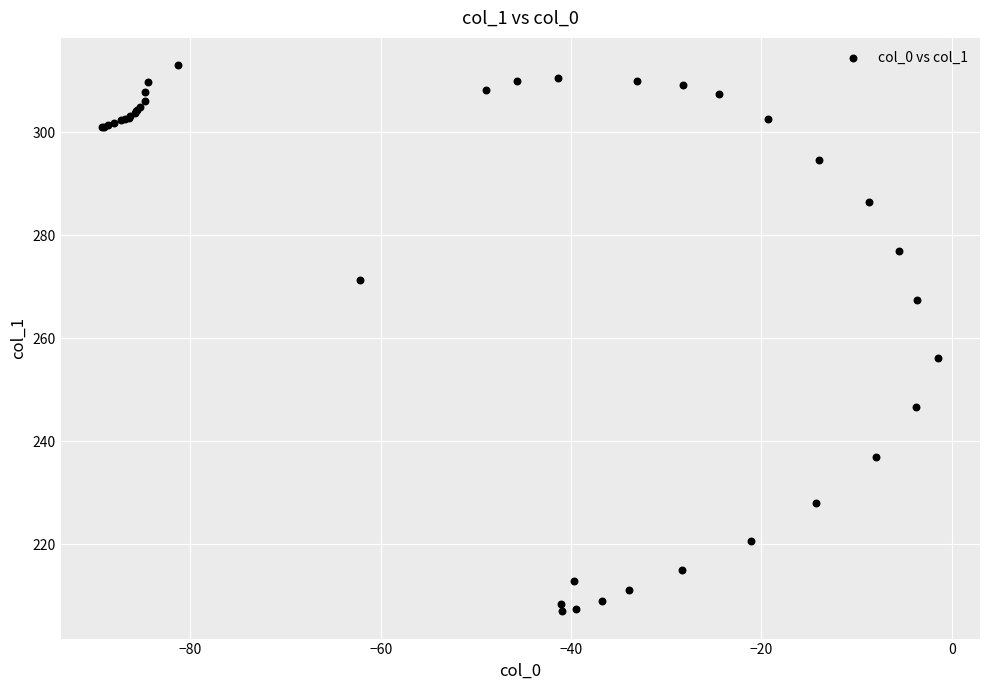

What Y value in the scatter plot is closest to 260?

256.2